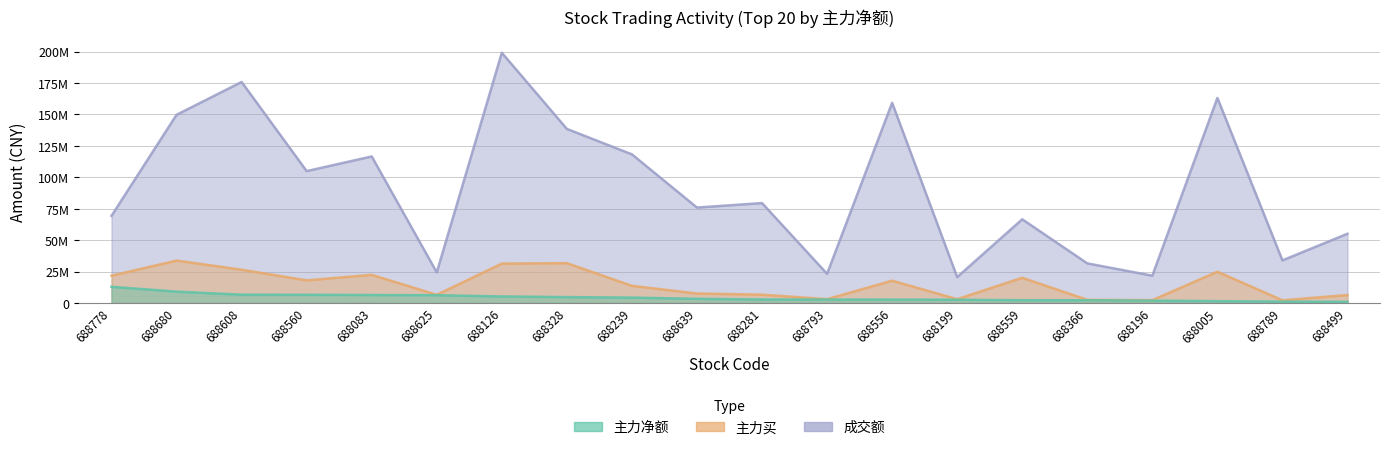

True or false: 主力净额 and 成交额 cross at least once.

False